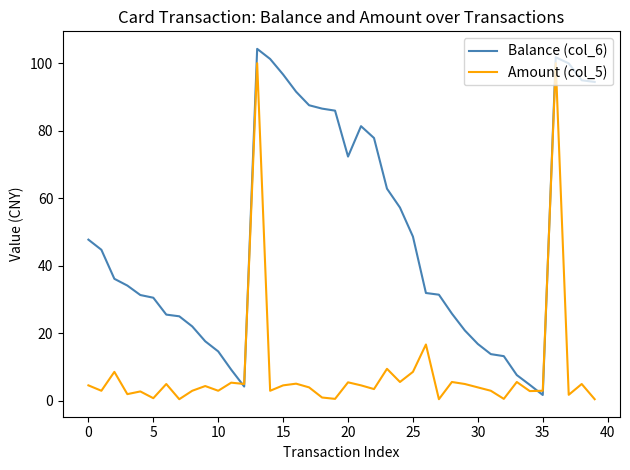

True or false: Amount (col_5) and Balance (col_6) cross at least once.

True